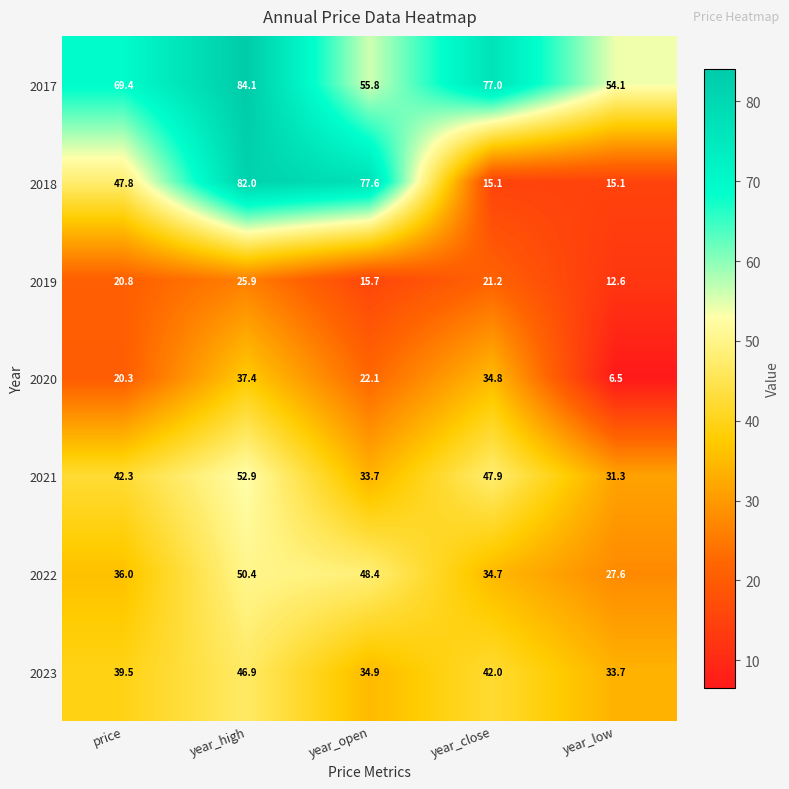

The value of 2020 at year_open is 22.1. True or false?

True